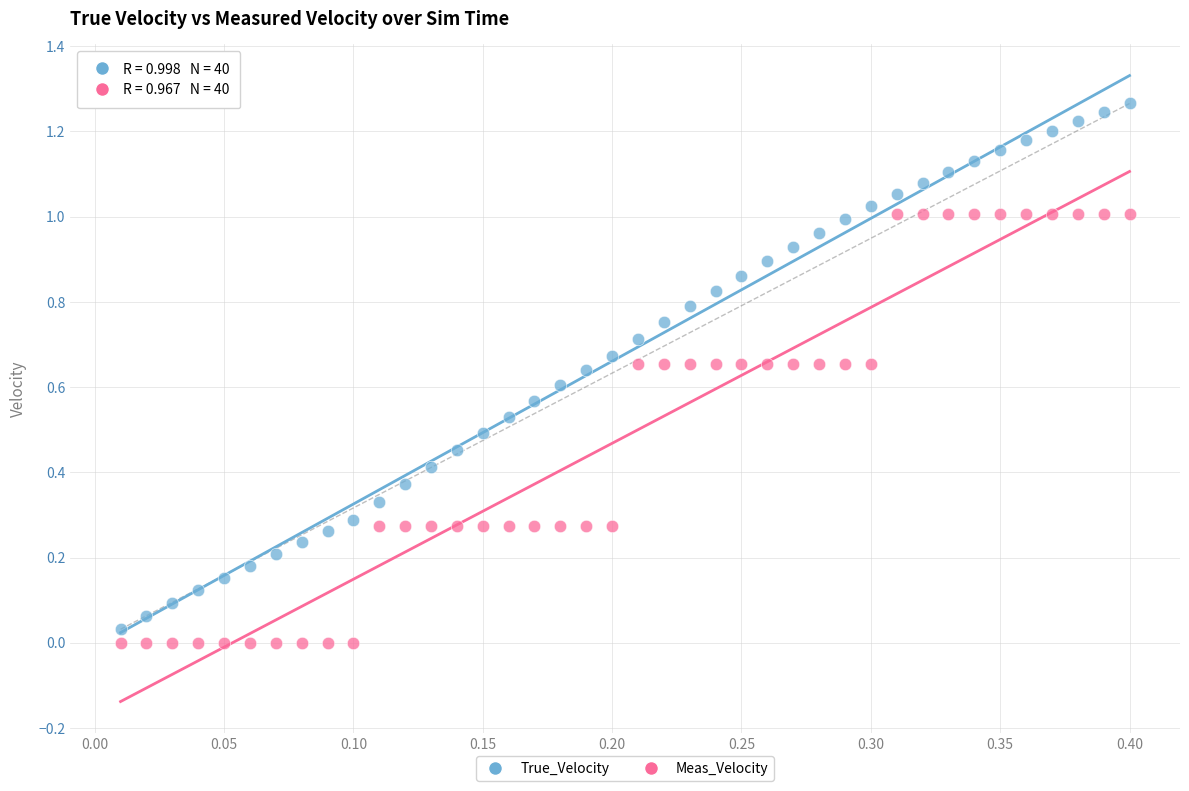

Which series contains the highest Y value?

True_Velocity